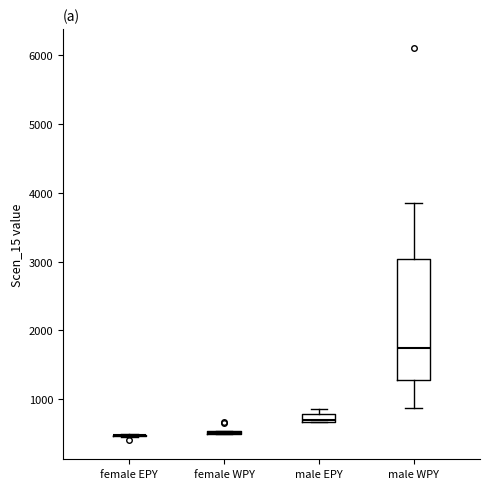

Where is the upper edge of the box for male EPY on the y-axis? The values are not printed on the chart, so give them approximately, as read against the axis.

800